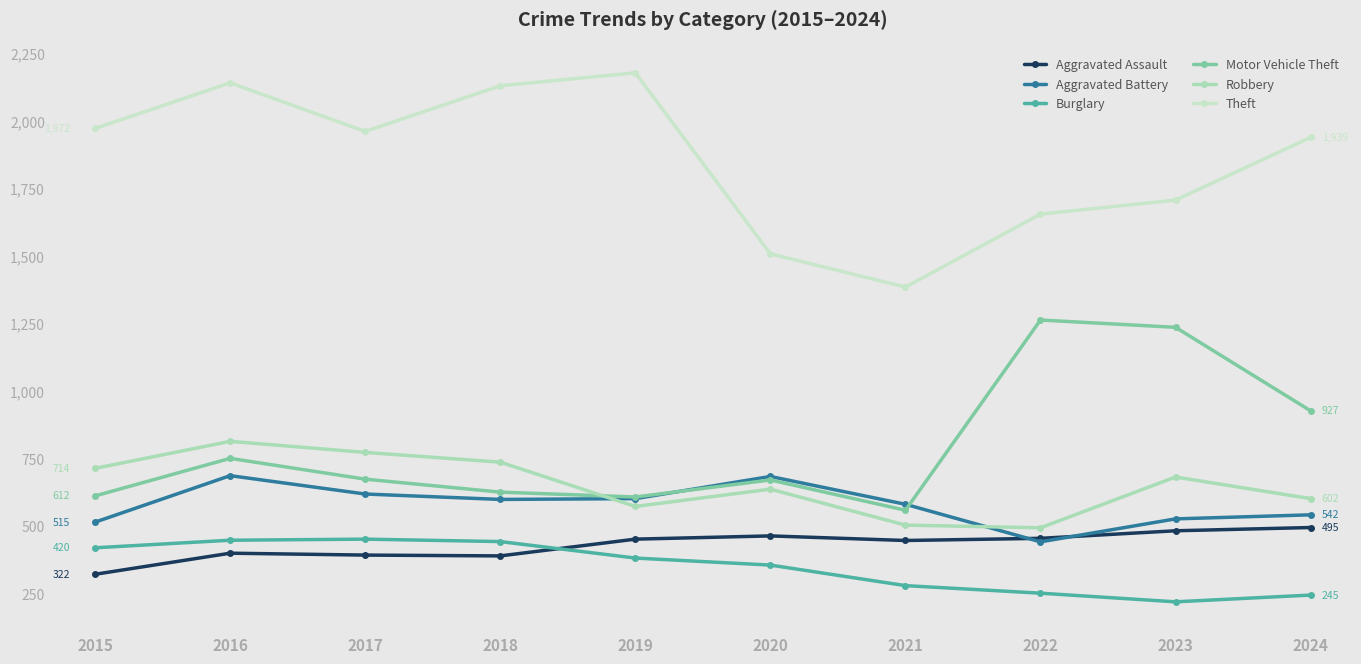

How many data points in Motor Vehicle Theft are less than 674?

5